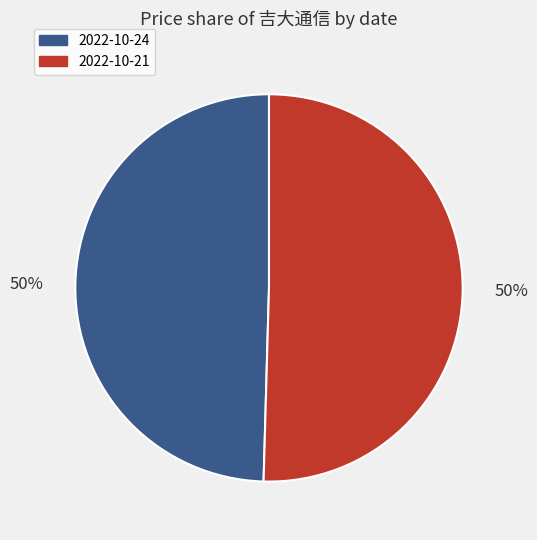

To the nearest percent, what is the average slice percentage?

50%